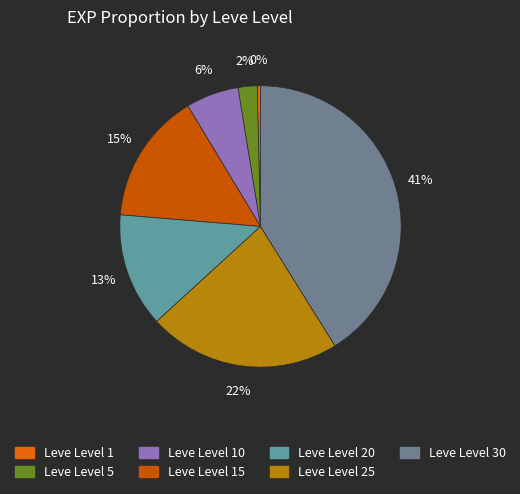

How many segments does this pie chart have?

7